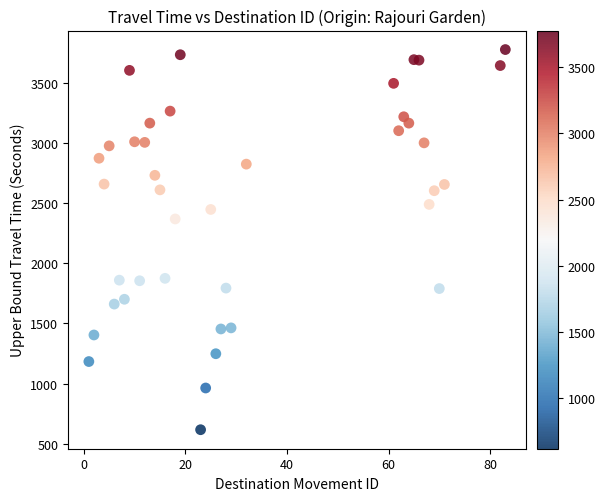

What Y value in the scatter plot is closest to 2197?

2369